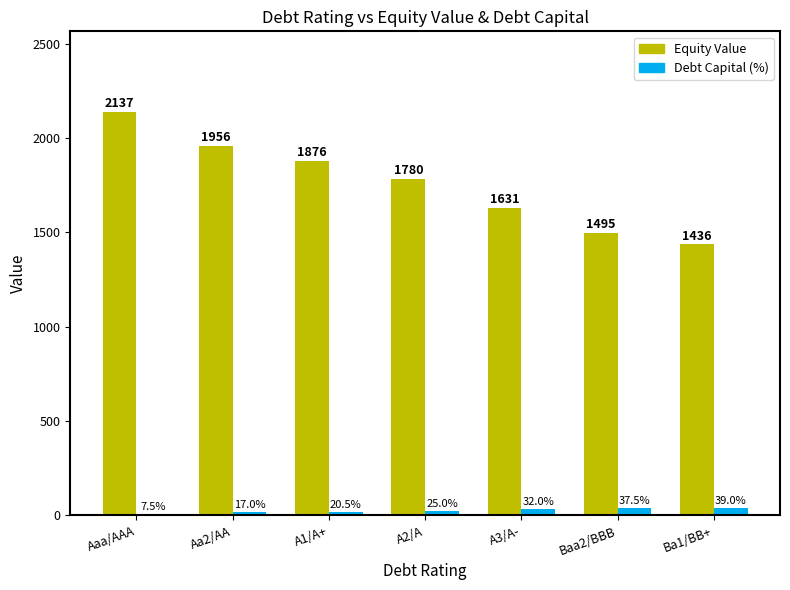

What is the total value across all series at A3/A-?

1662.9